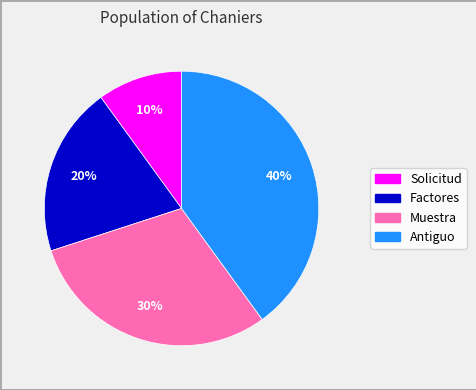

To the nearest percent, what is the difference between the largest and smallest slice percentages?

30%